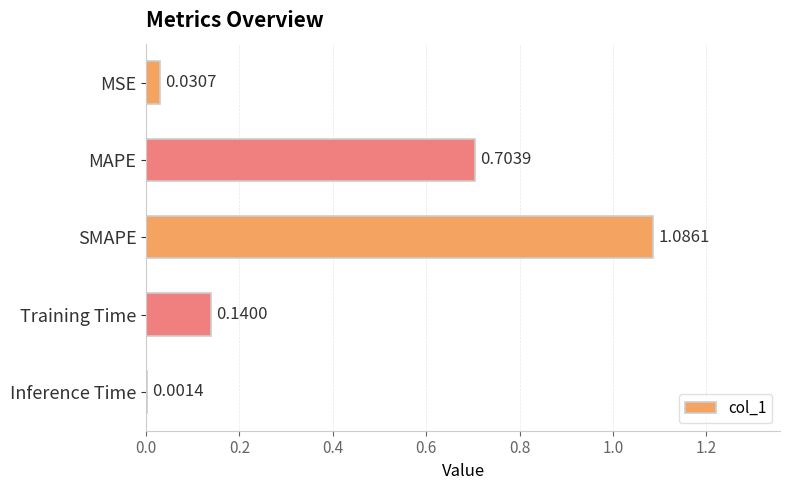

Which has a higher value, MAPE or SMAPE?

SMAPE